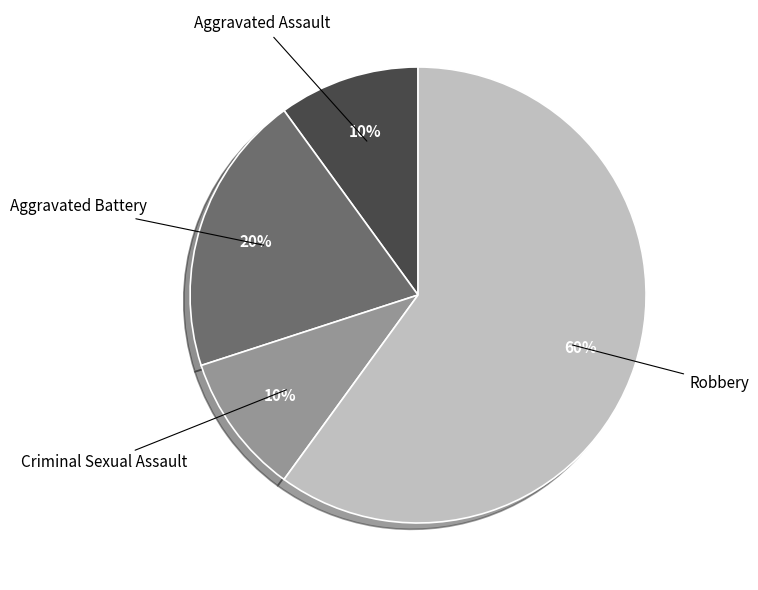

Is the sum of Aggravated Assault and Criminal Sexual Assault greater than half?

No